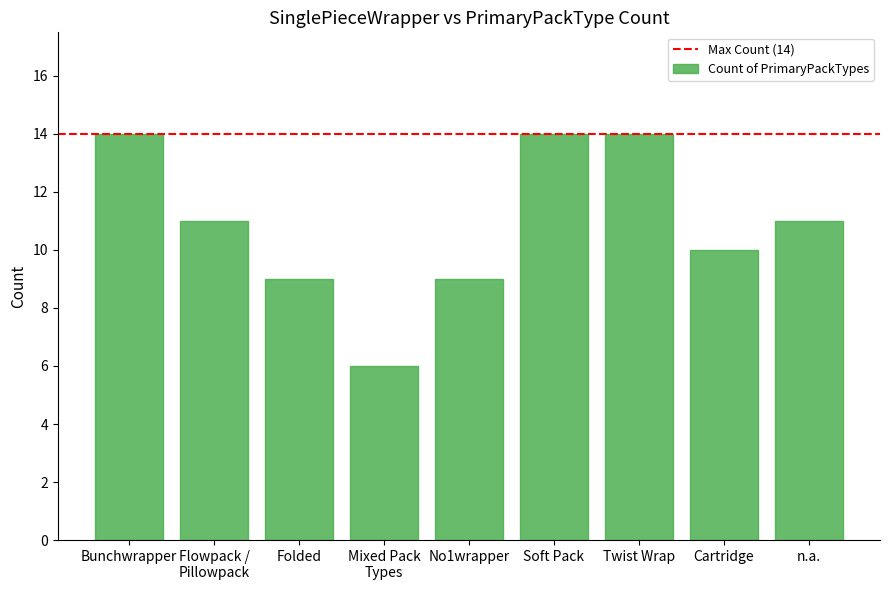

What is the sum of all values?

98